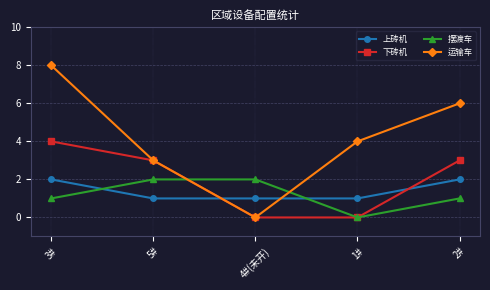

Between 4#(未开) and 2#, which series saw the biggest shift?

运输车